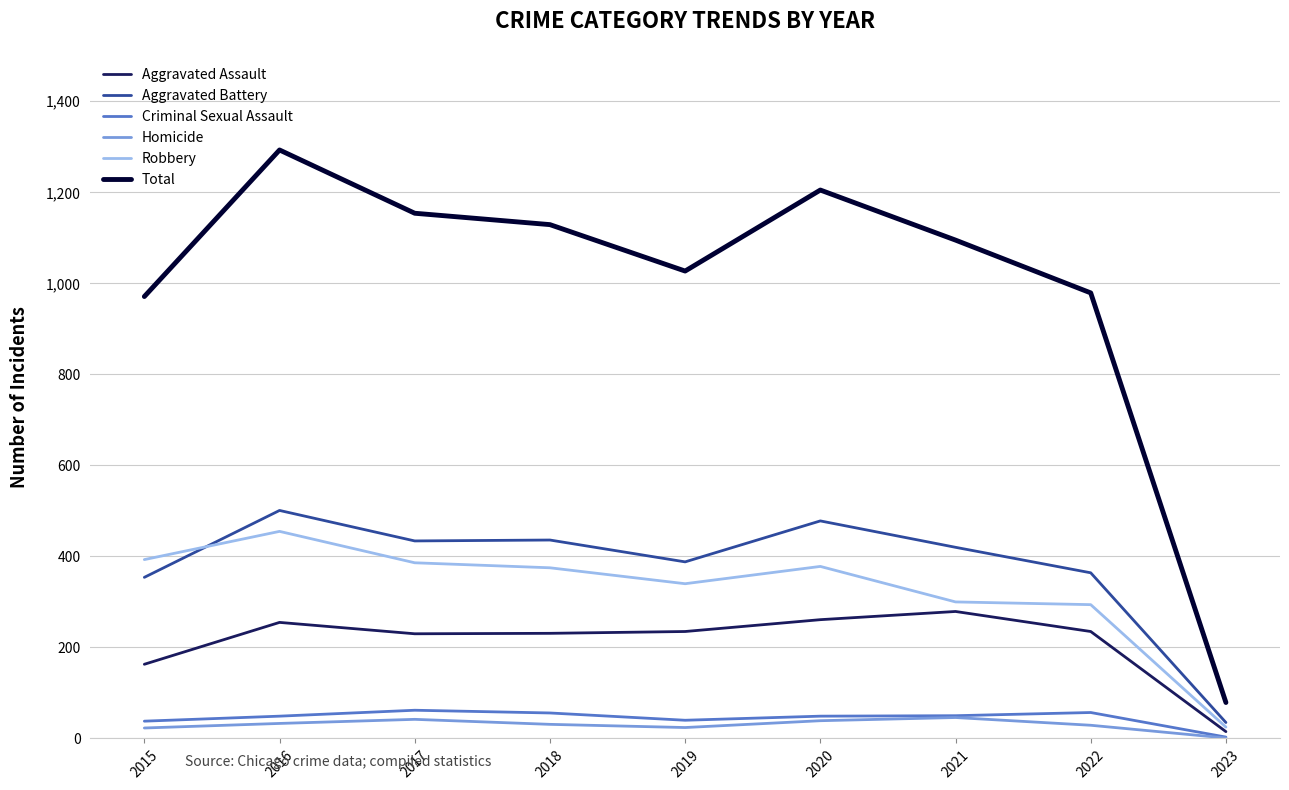

At which category does the chart reach its peak across all series?

2016